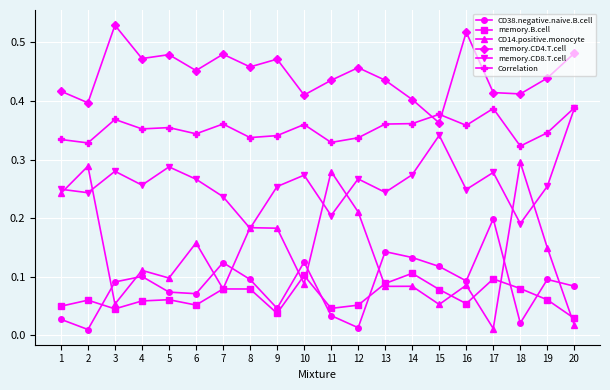

In CD38.negative.naive.B.cell, how many points are higher than both neighbors (excluding endpoints)?

6